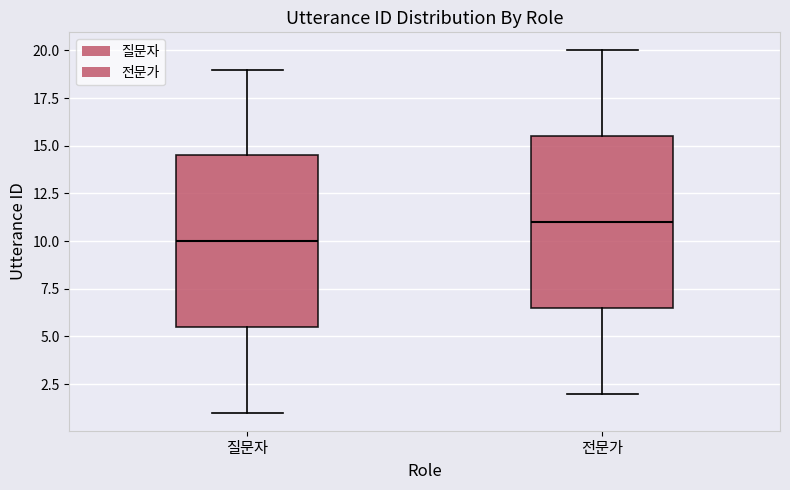

Reading left to right, read every box against the y-axis: the position of its median line, the range the box covers, and the ends of its whiskers. The values are not printed on the chart, so give them approximately, as read against the axis.

질문자: median 10.0, box 5.5 to 14.5, whiskers 1.0 to 19.0
전문가: median 11.0, box 6.5 to 15.5, whiskers 2.0 to 20.0